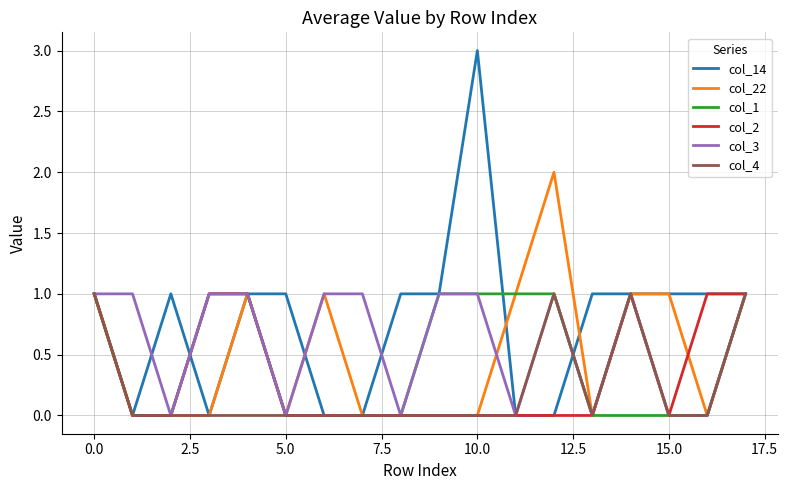

Which series has the largest total across all categories?

col_14